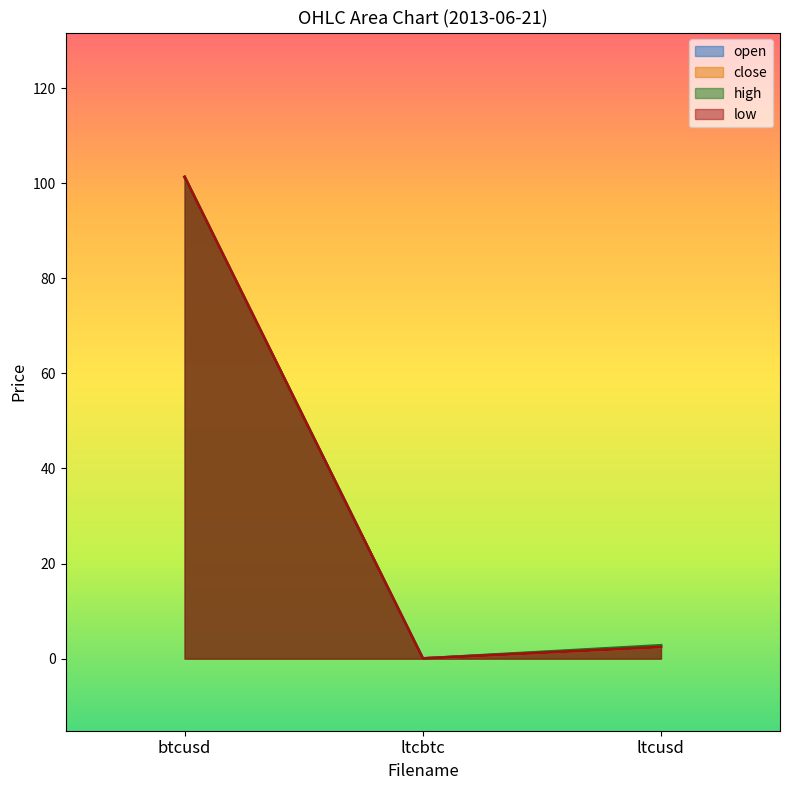

What is the label of the 1st point from the left?

btcusd